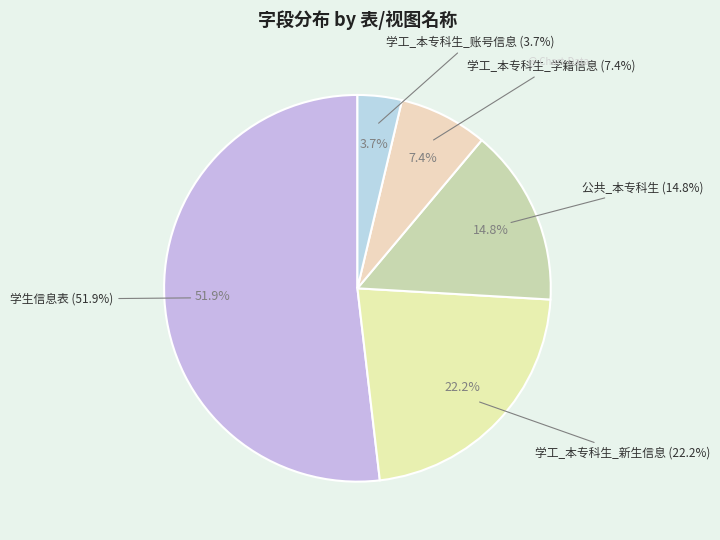

True or false: 学生信息表 accounts for 52% of the total.

True